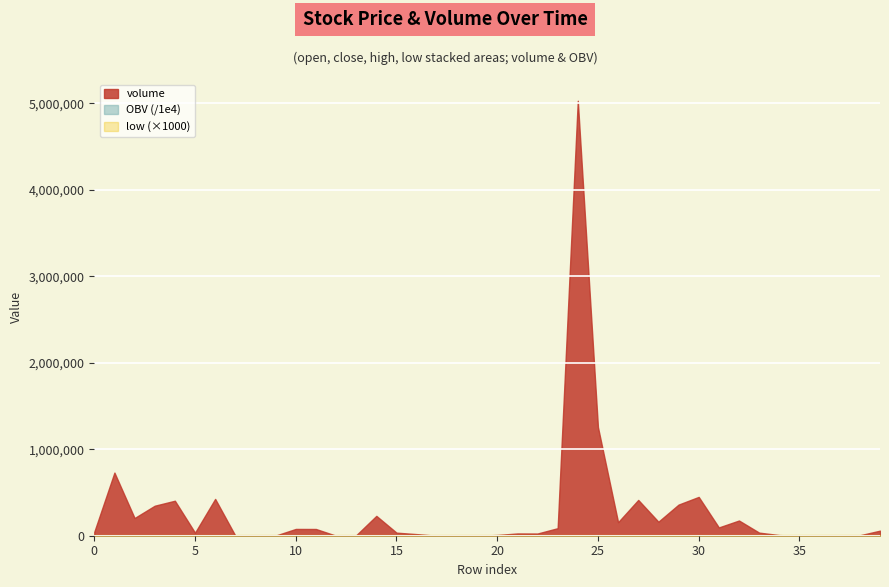

What is the greatest value displayed?

5031277.2